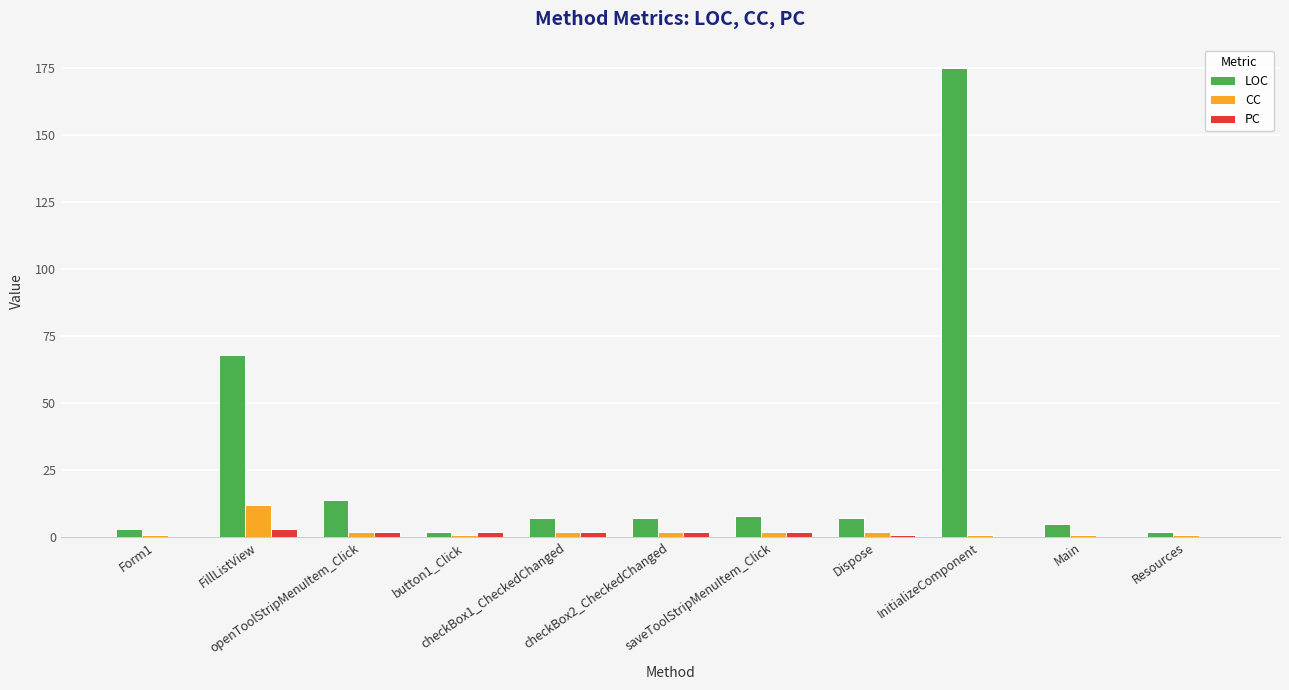

What is the sum of all CC values?

27